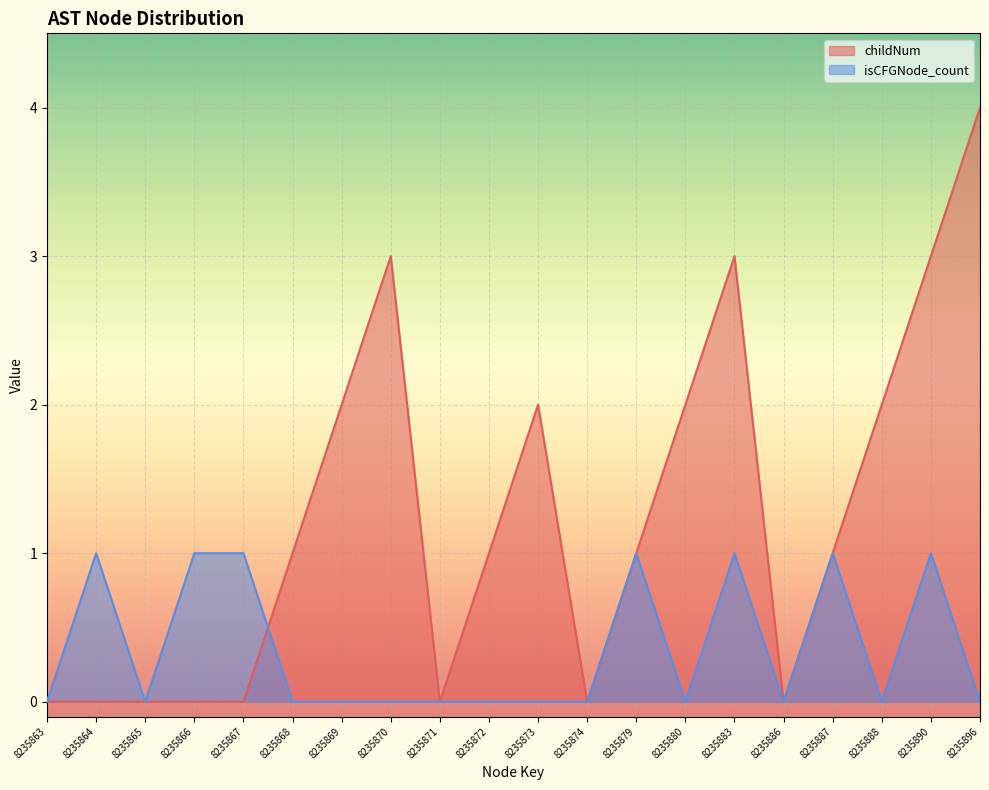

Reading right to left, list all the values displayed in this chart.

childNum: 8235896=4	8235890=3	8235888=2	8235887=1	8235886=0	8235883=3	8235880=2	8235879=1	8235874=0	8235873=2	8235872=1	8235871=0	8235870=3	8235869=2	8235868=1	8235867=0	8235866=0	8235865=0	8235864=0	8235863=0
isCFGNode_count: 8235896=0	8235890=1	8235888=0	8235887=1	8235886=0	8235883=1	8235880=0	8235879=1	8235874=0	8235873=0	8235872=0	8235871=0	8235870=0	8235869=0	8235868=0	8235867=1	8235866=1	8235865=0	8235864=1	8235863=0